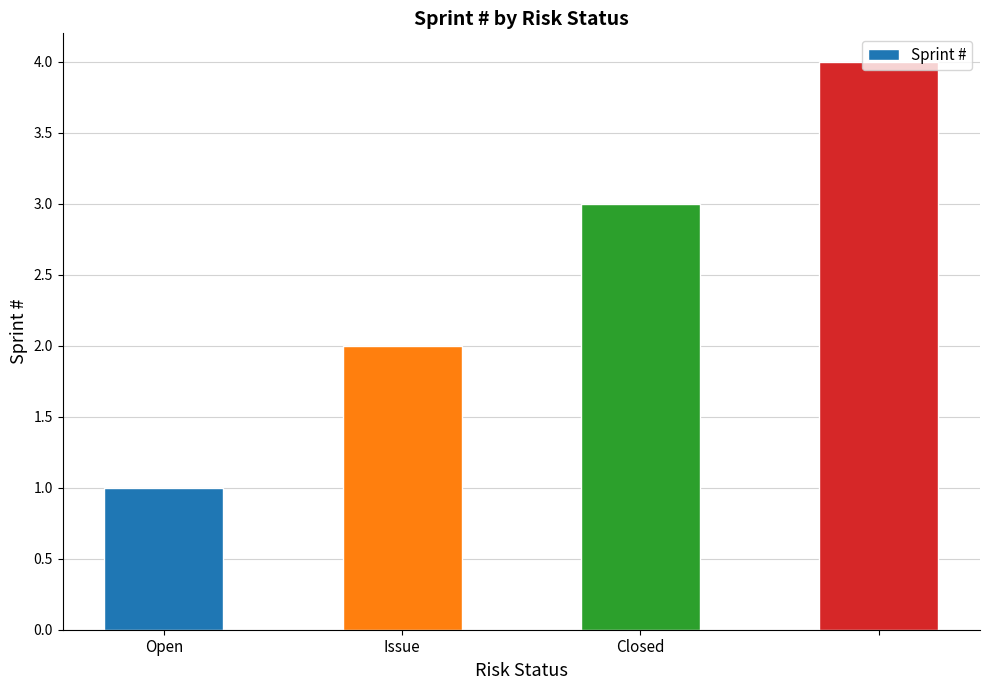

What is the difference between the maximum and second lowest values?

2